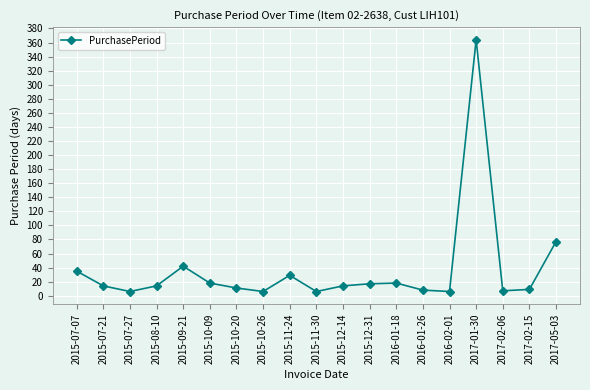

What is the difference between the maximum and minimum values?

358